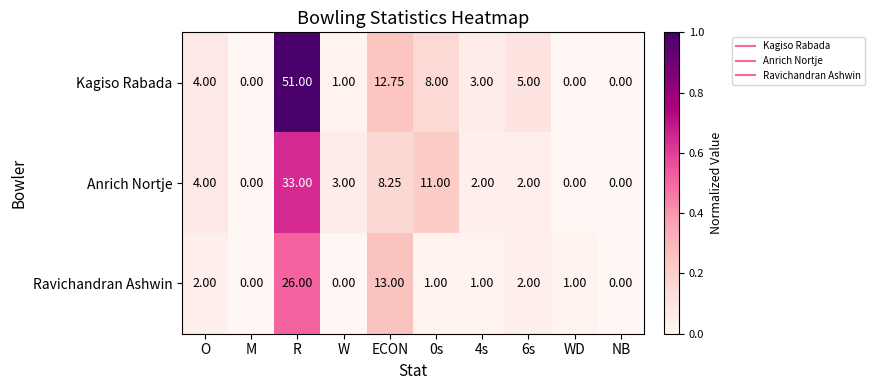

Which series has the largest range (max minus min)?

Kagiso Rabada